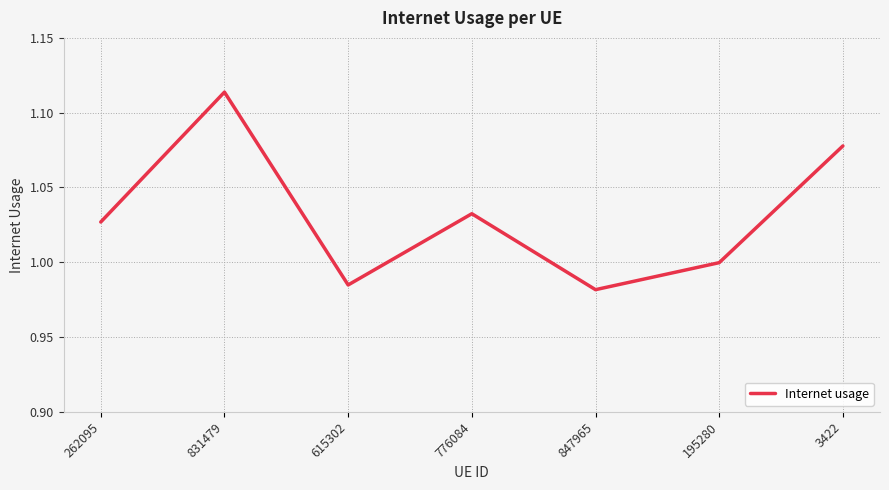

Is this an area chart (filled region under the line)?

No